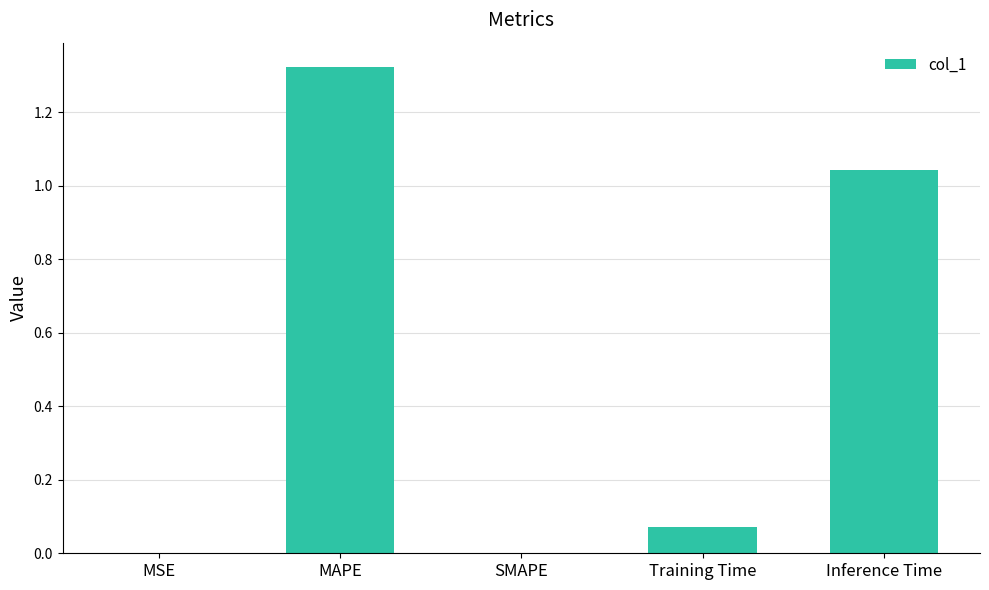

The chart shows a value of 0.0 at MSE. True or false?

True